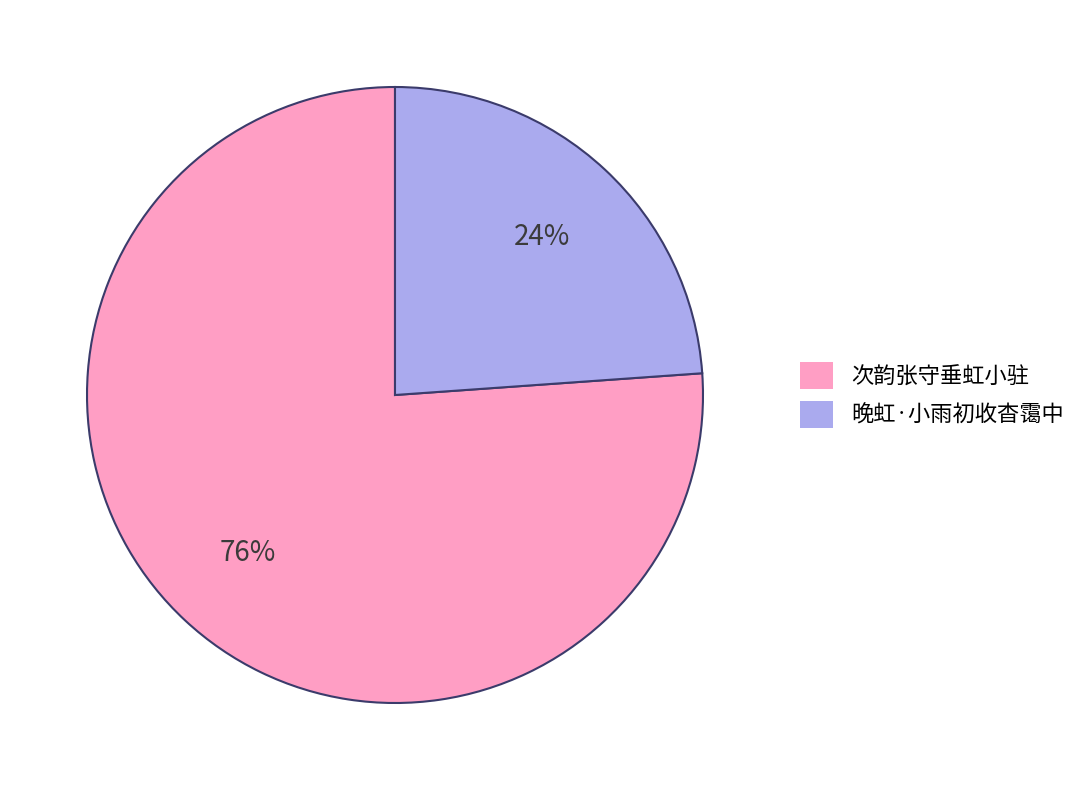

Does any single category account for the majority?

Yes